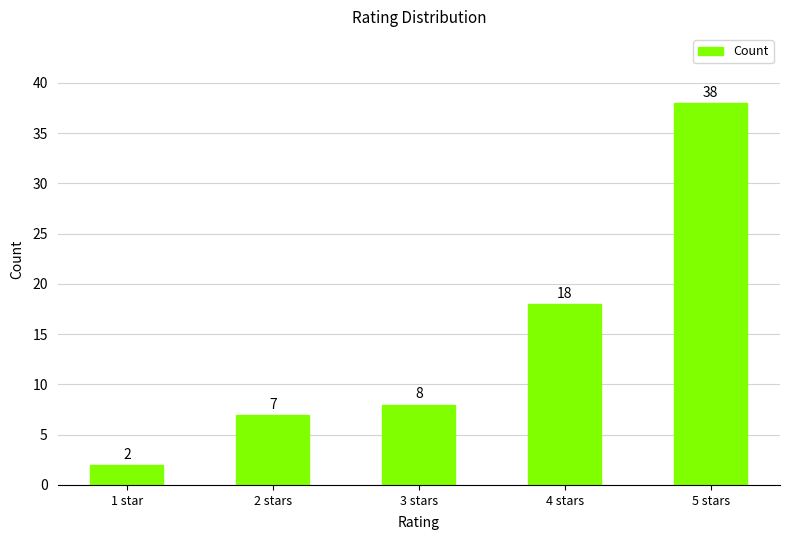

Which label corresponds to the smallest value in the chart?

1 star